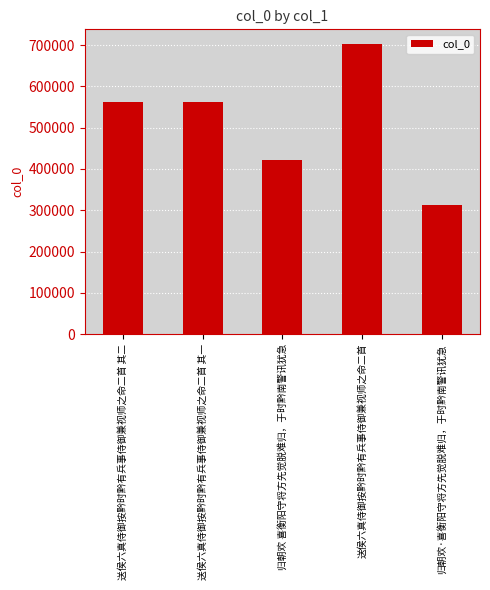

What is the difference between the maximum and second lowest values?

280027